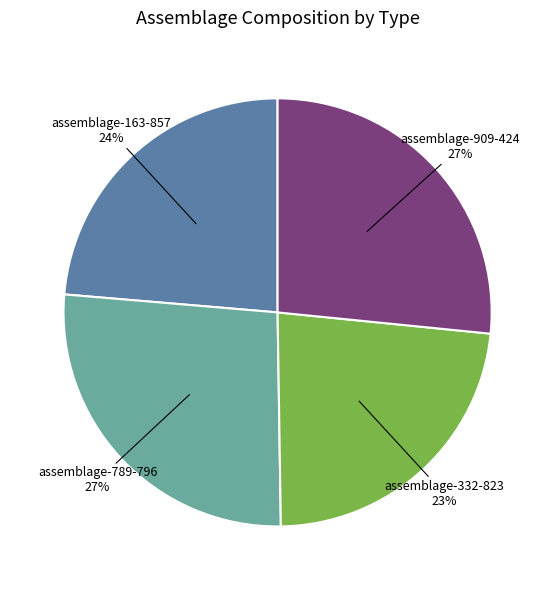

How many slices are in this pie chart?

4